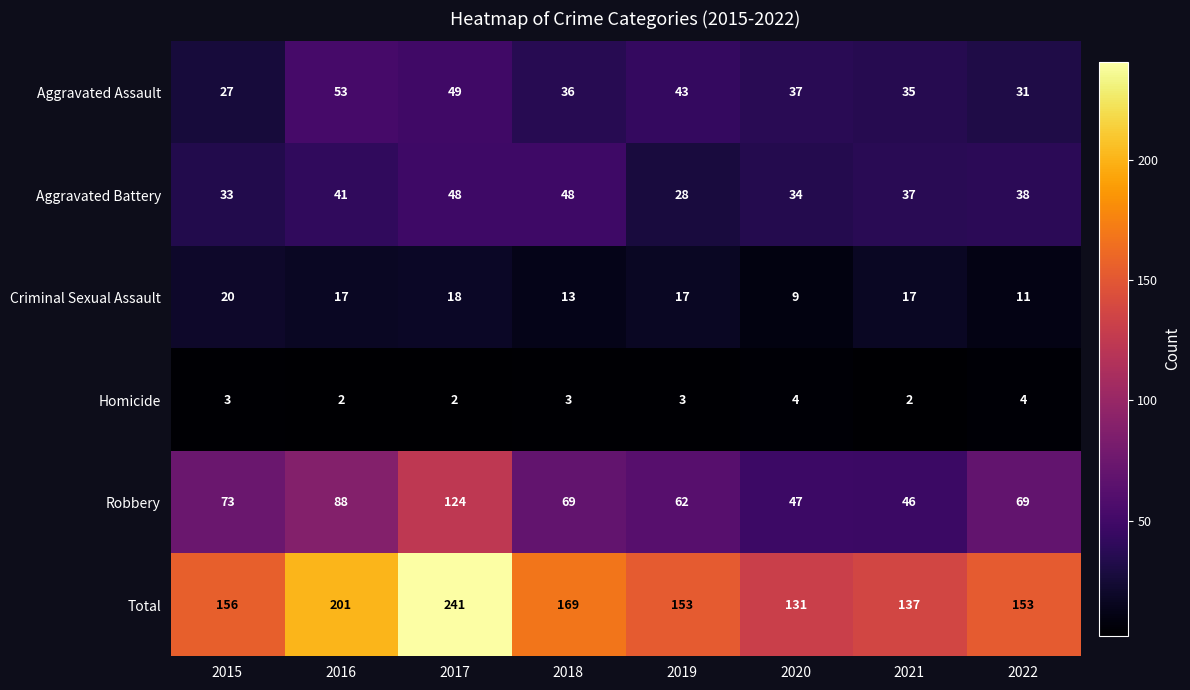

Which series changed the most between 2015 and 2018?

Aggravated Battery